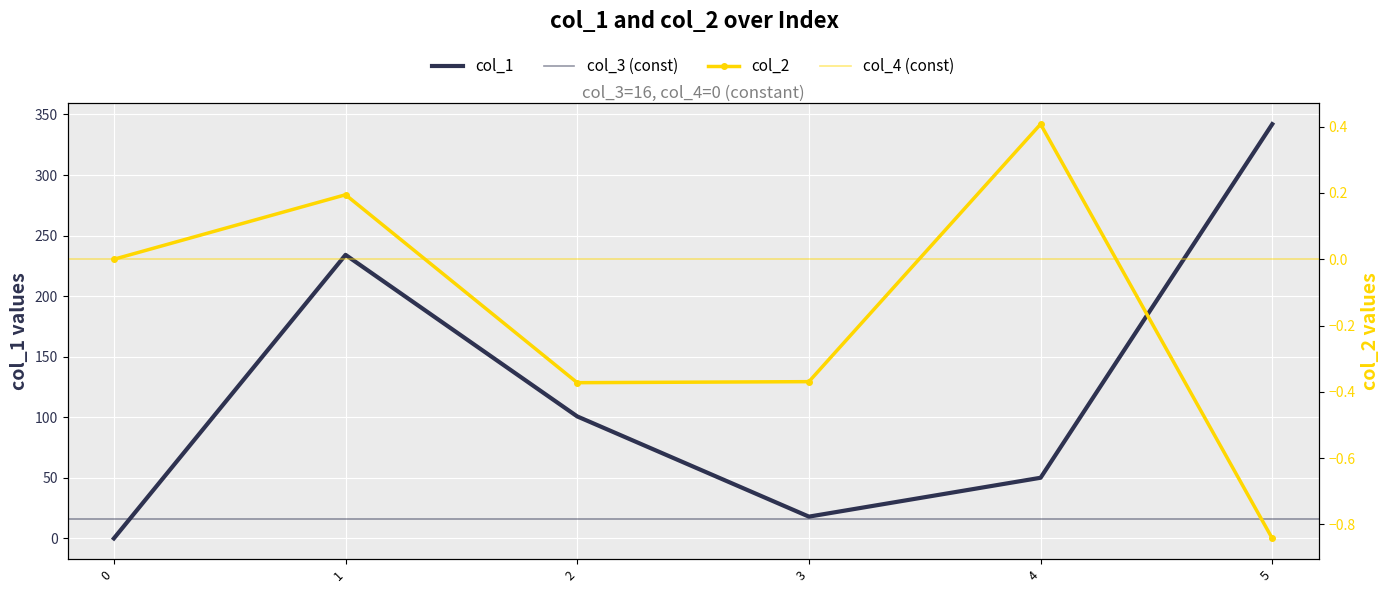

What is the sum of all col_2 values?

-1.0